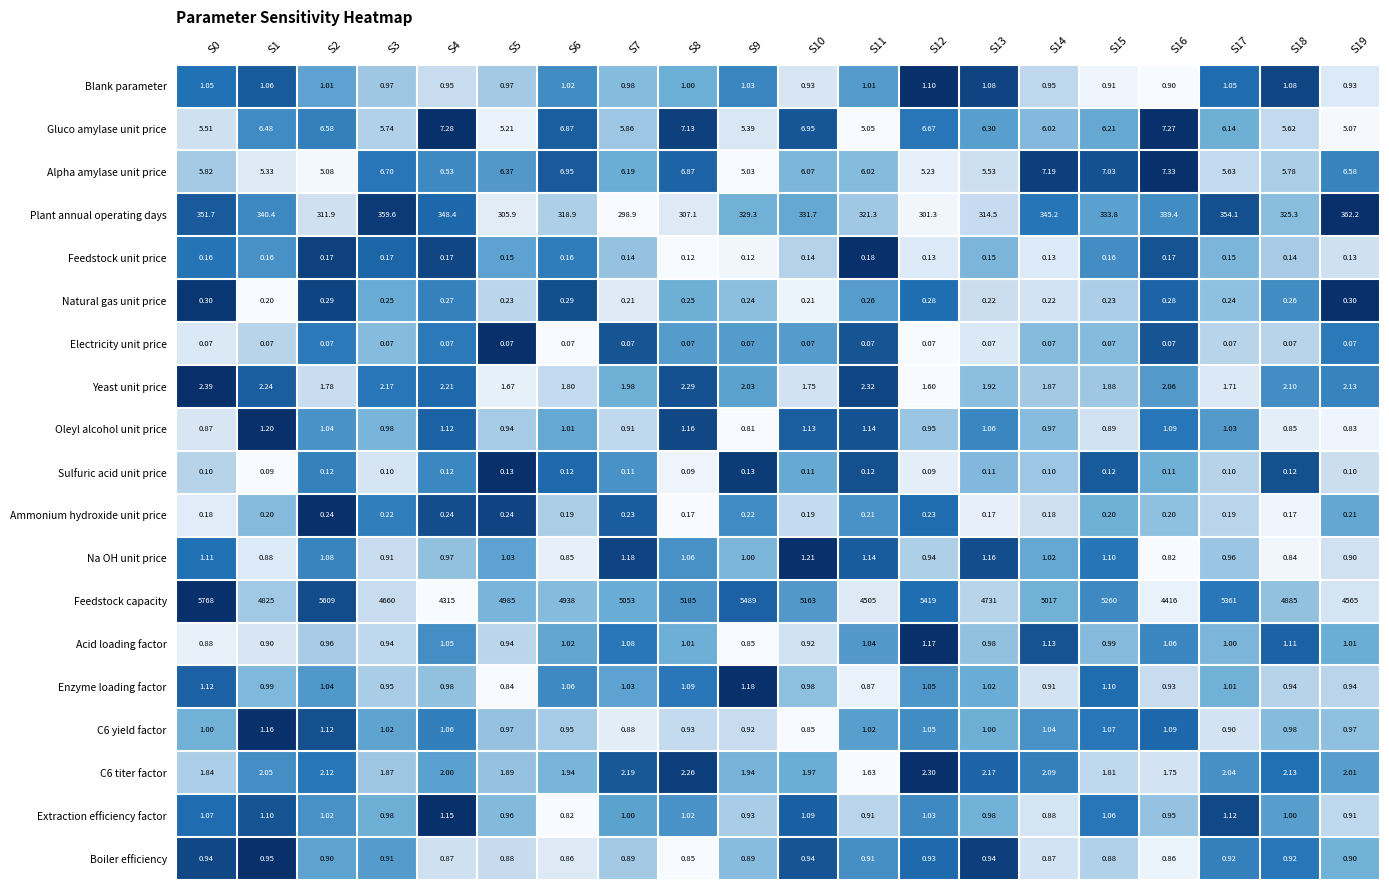

Is the value of Natural gas unit price at S8 greater than the value of Oleyl alcohol unit price at S12?

No